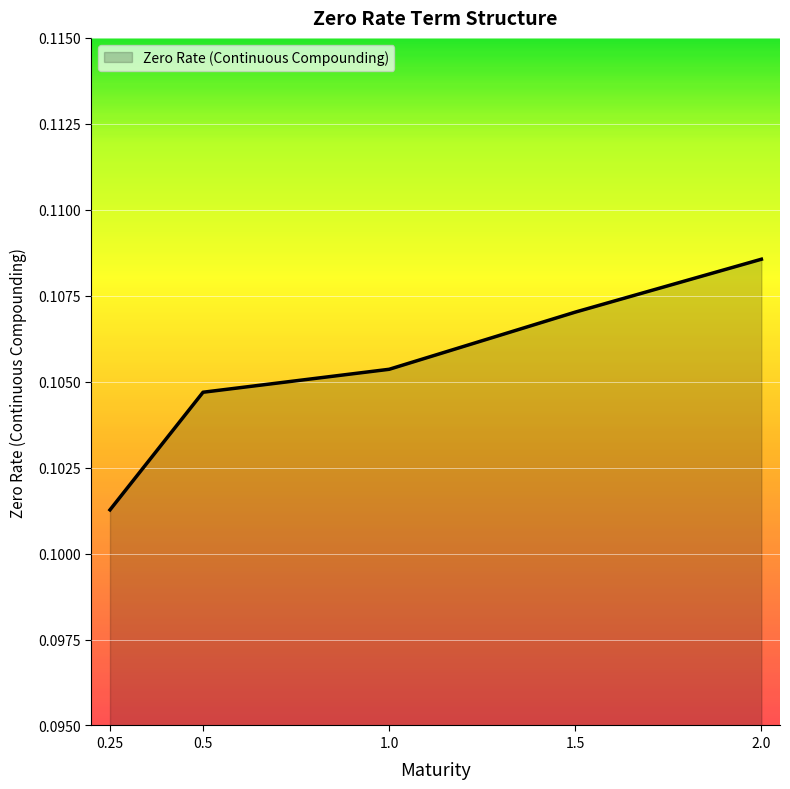

Which label corresponds to the largest value in the chart?

2.0